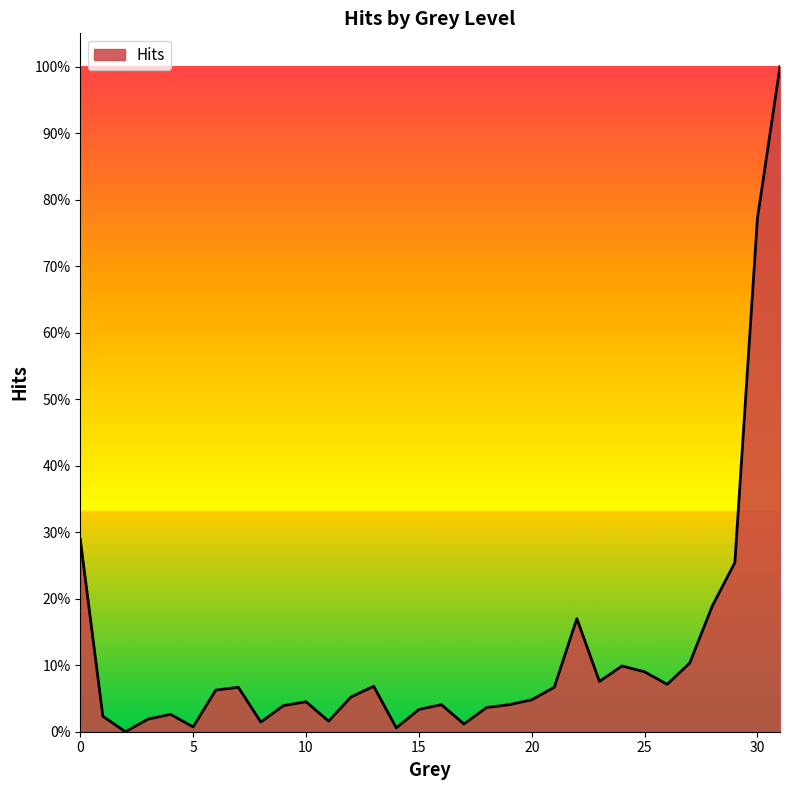

Rank the categories by value from highest to lowest.

31, 30, 0, 29, 28, 22, 27, 24, 25, 23, 26, 13, 7, 21, 6, 12, 20, 10, 16, 19, 9, 18, 15, 4, 1, 3, 11, 8, 17, 5, 14, 2